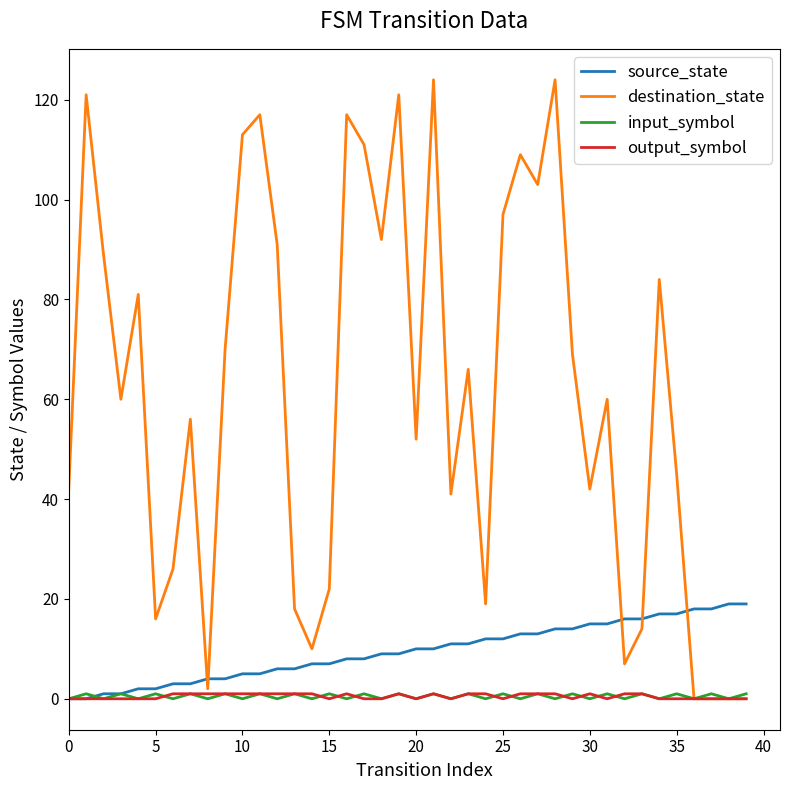

Which series has the largest range (max minus min)?

destination_state